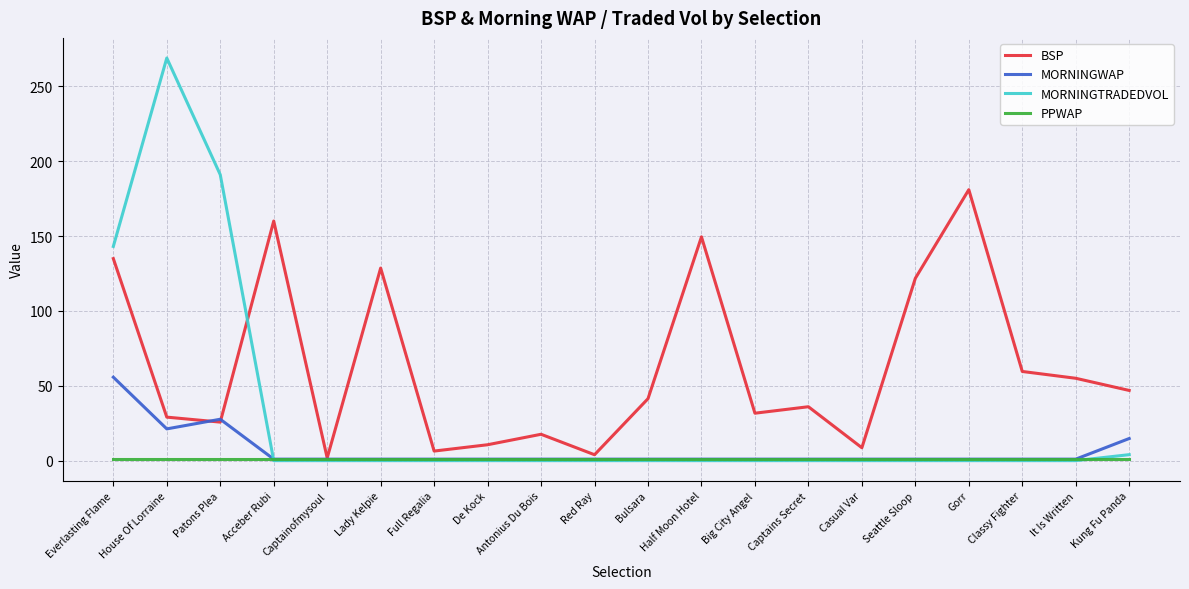

What is the difference between the highest and lowest values at Lady Kelpie?

128.6